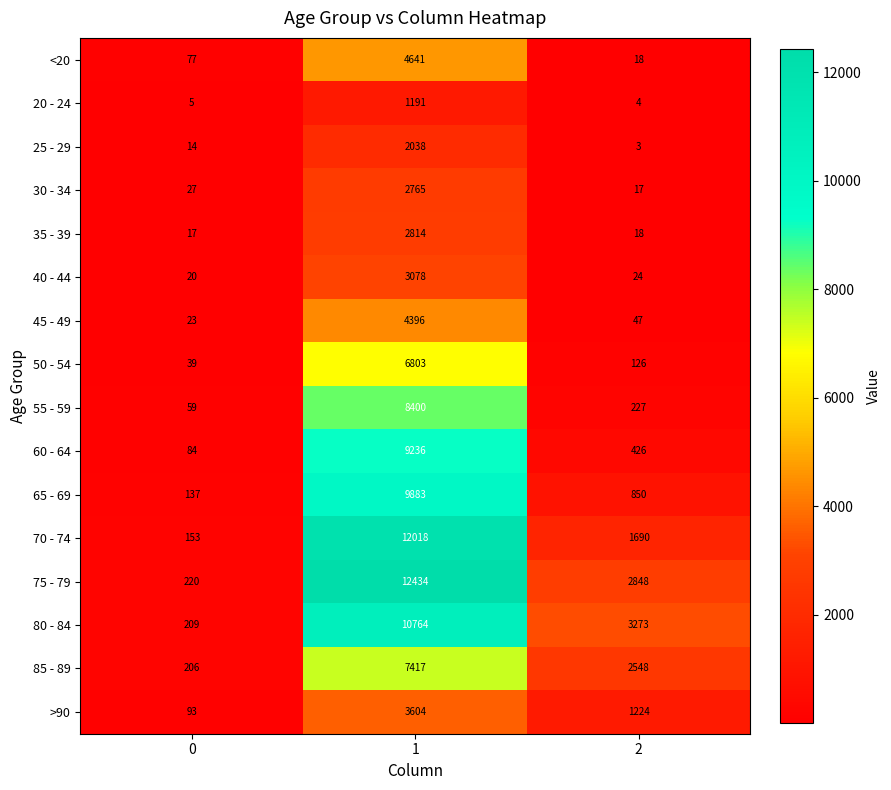

What is the average value of the 30 - 34 series?

936